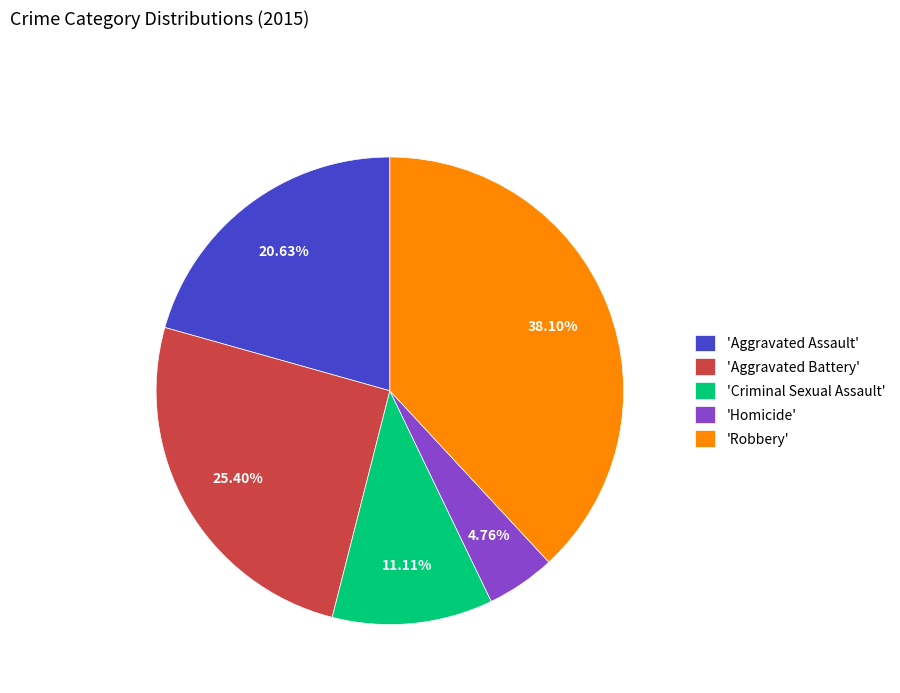

Do 'Robbery' and 'Homicide' together represent more than half of the pie?

No